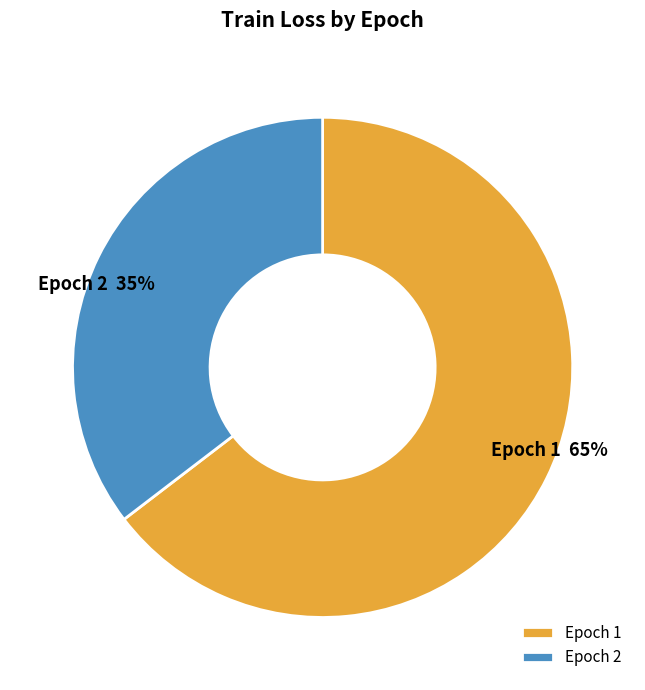

How many slices are in this pie chart?

2